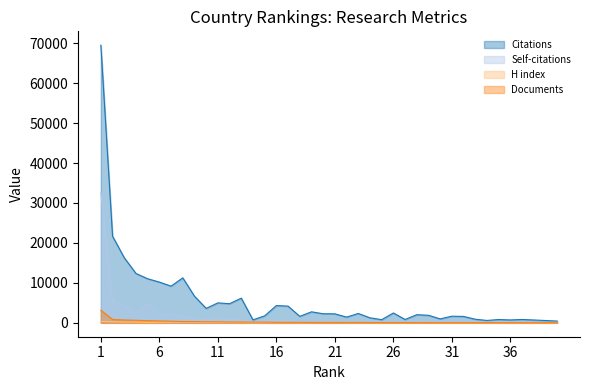

Between 5 and 21, which series saw the biggest shift?

Citations